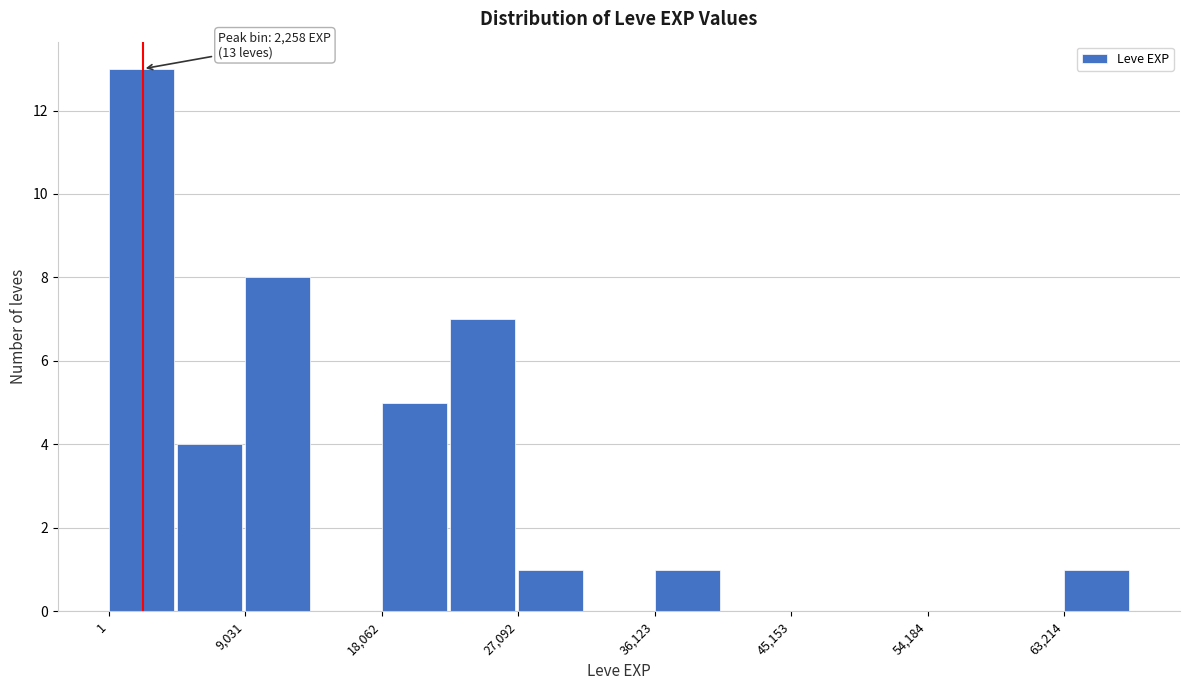

Over which range of the x-axis is the bar tallest?

0 to 5000